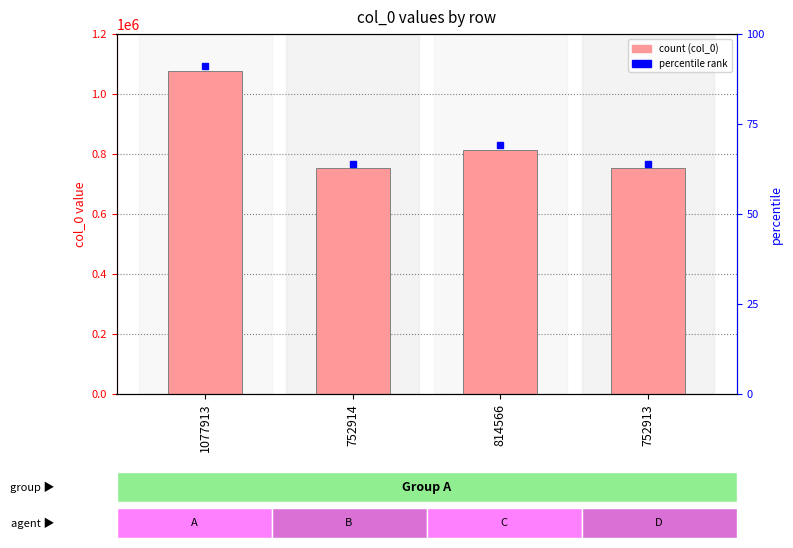

Does the chart contain stacked bars?

No